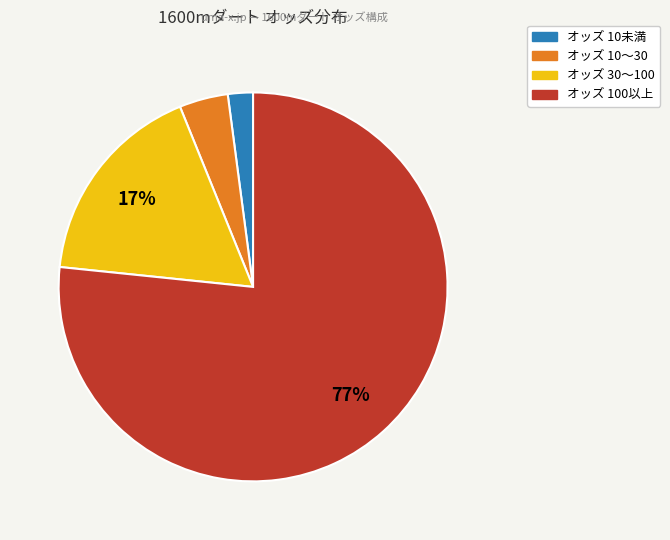

Is there a majority slice in this chart?

Yes